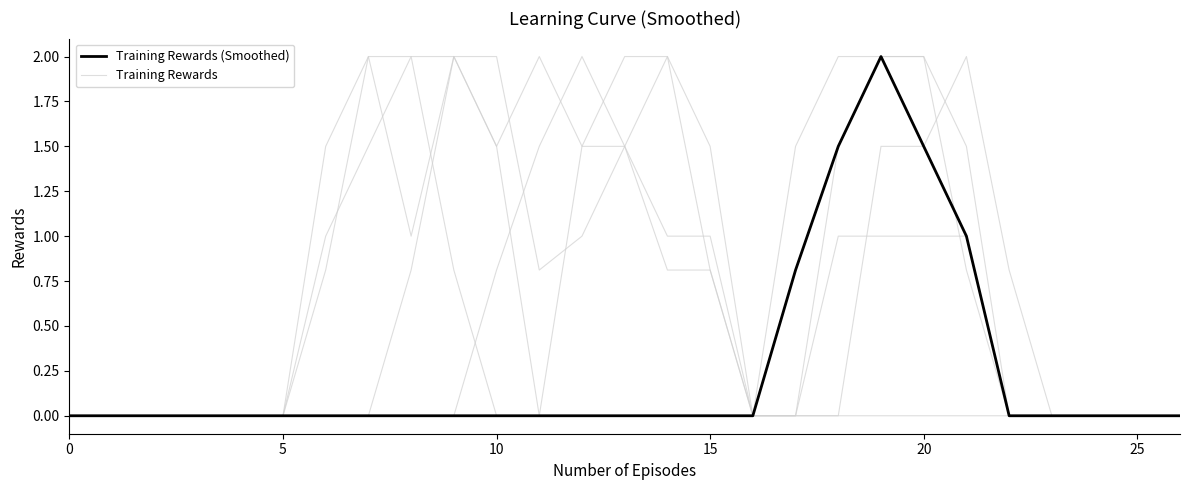

Rank the series at 10 from lowest to highest value.

Training Rewards, Training Rewards (Smoothed)